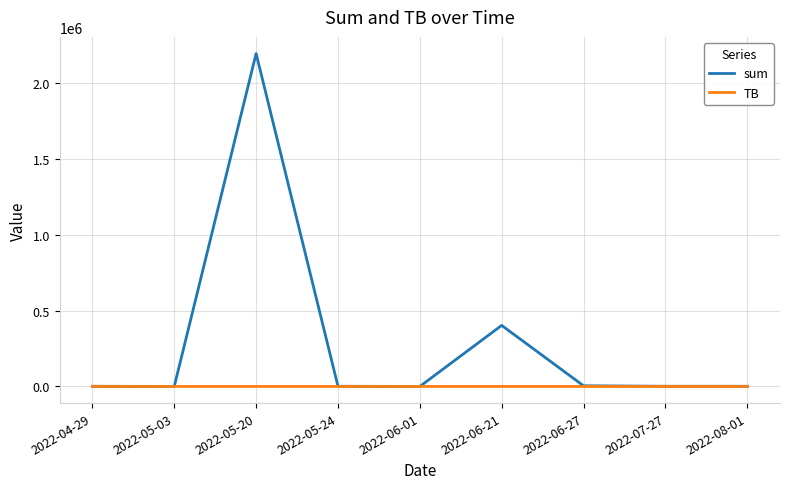

Between 2022-05-03 and 2022-06-21, which series saw the biggest shift?

sum